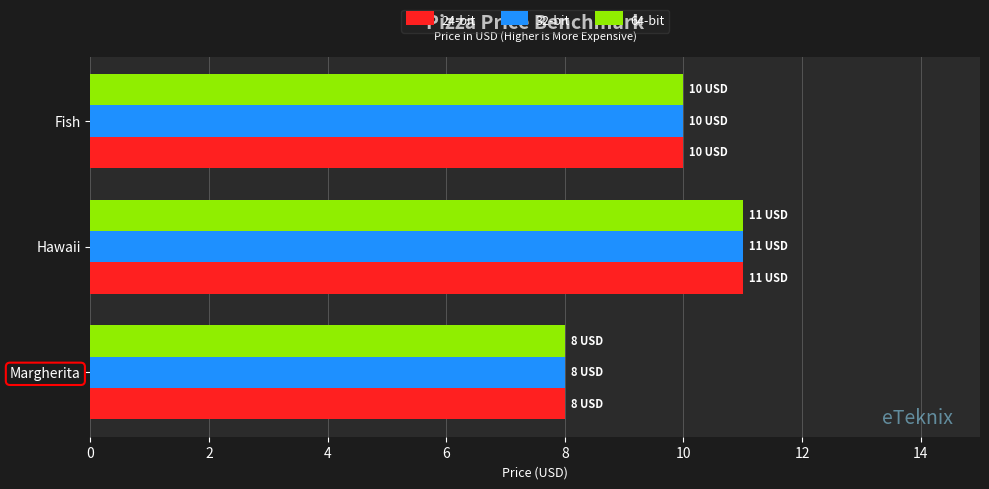

The value of 32-bit at Hawaii is 11. True or false?

True